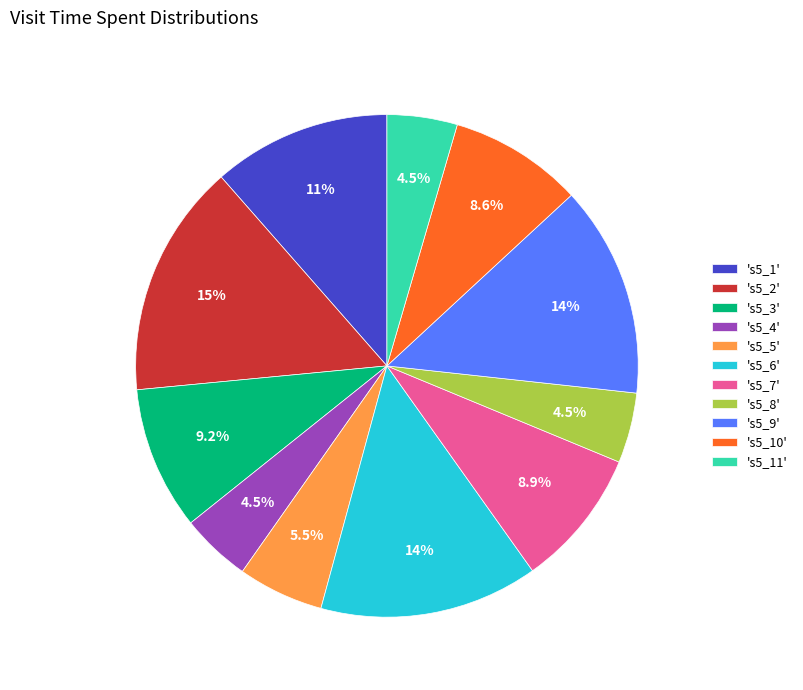

To the nearest percent, what is the average slice percentage?

9%